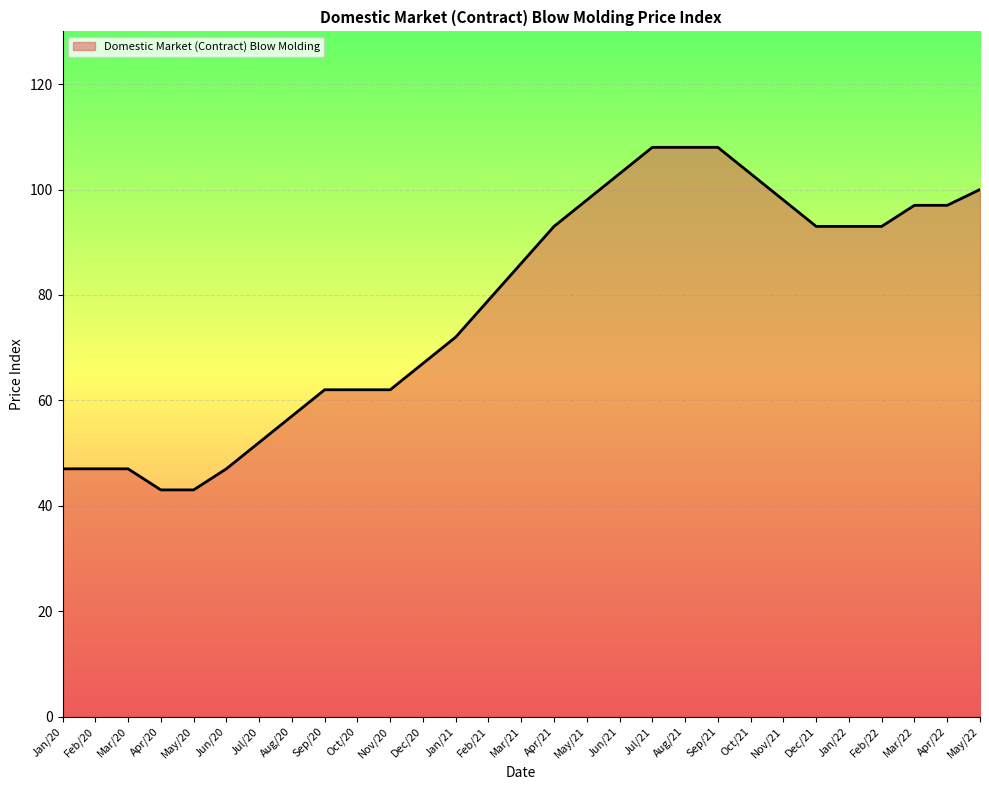

Count the number of categories in the chart.

29